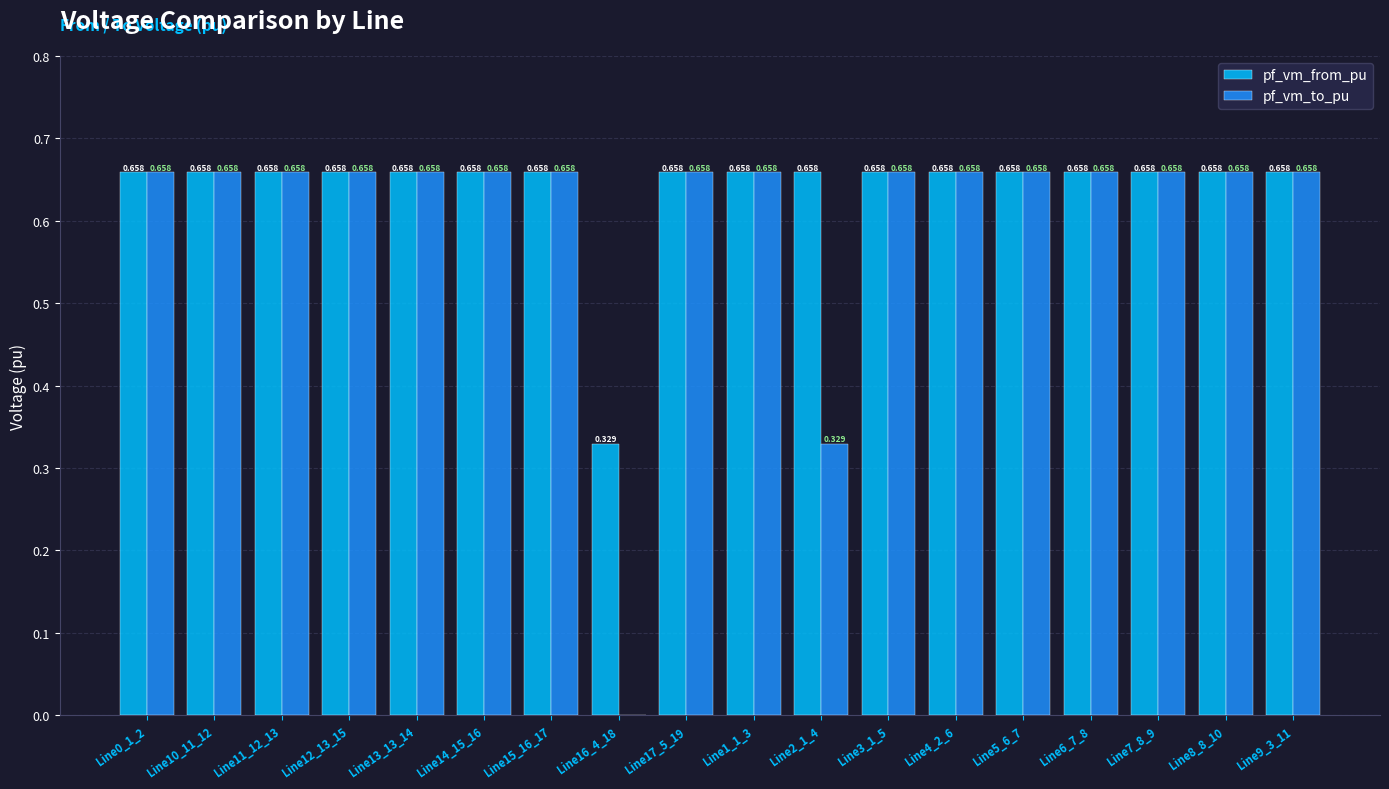

How many series are shown in this chart?

2